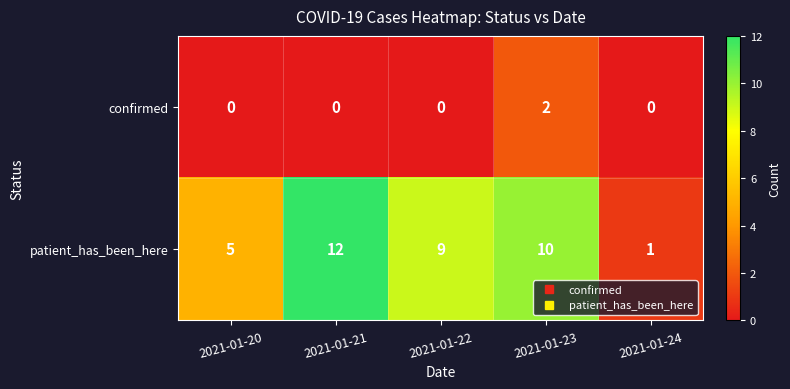

Count the number of categories in the chart.

5